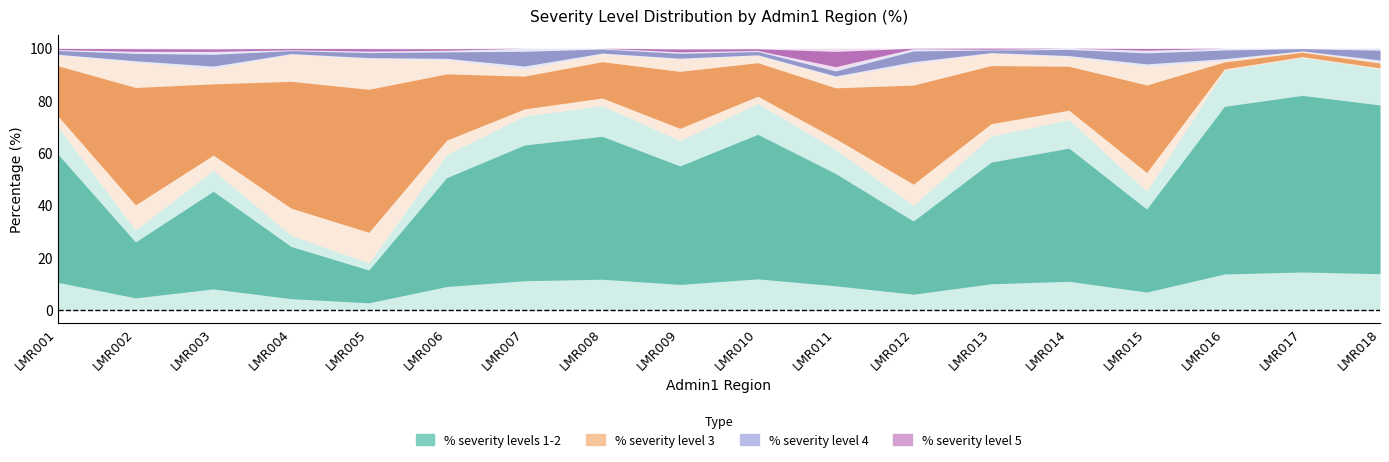

The % severity levels 1-2 series shows 107.0 at LMR011. True or false?

False